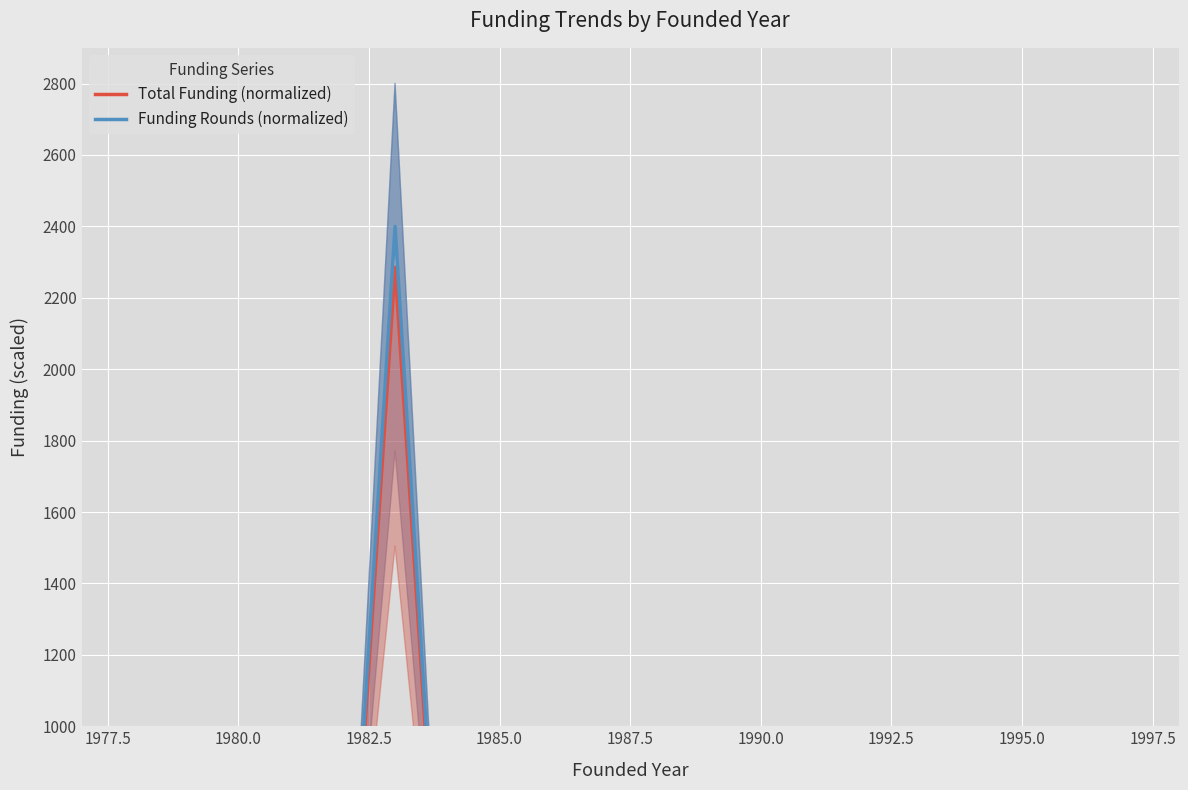

True or false: Total Funding (normalized) and Funding Rounds (normalized) cross at least once.

False